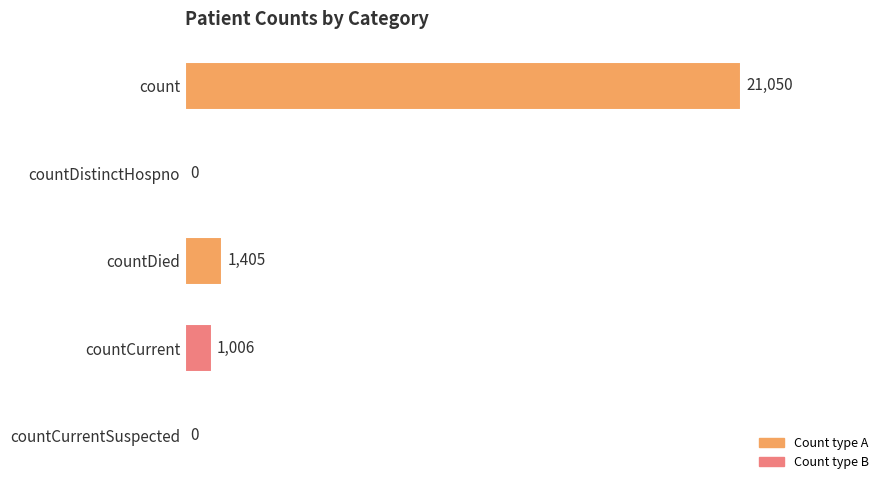

What is the sum of all values?

23461